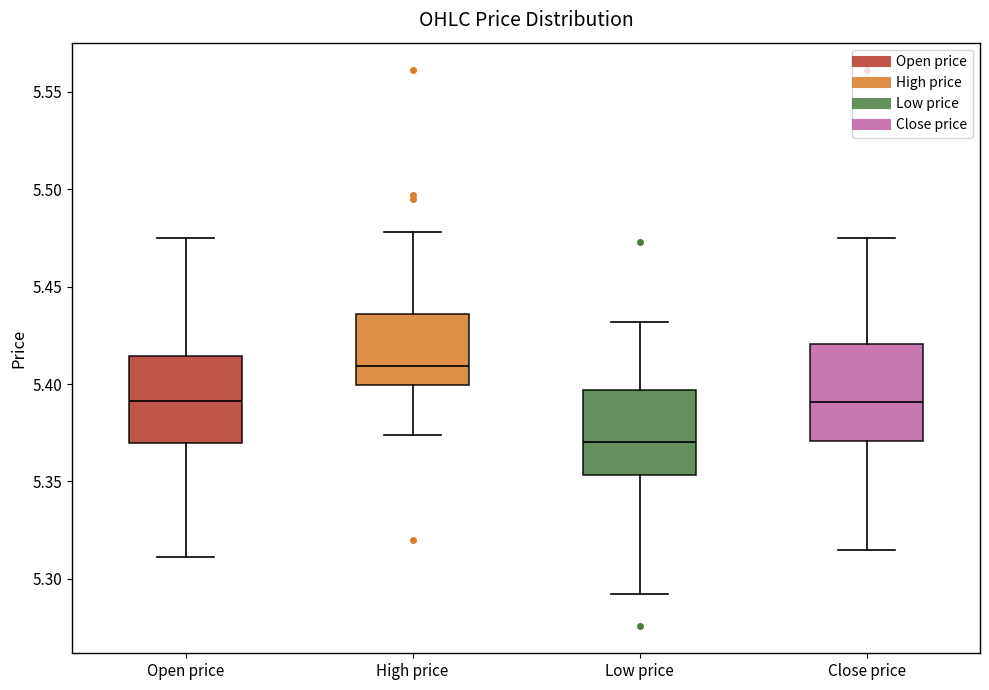

Where is the lower edge of the box for High price on the y-axis? The values are not printed on the chart, so give them approximately, as read against the axis.

5.400